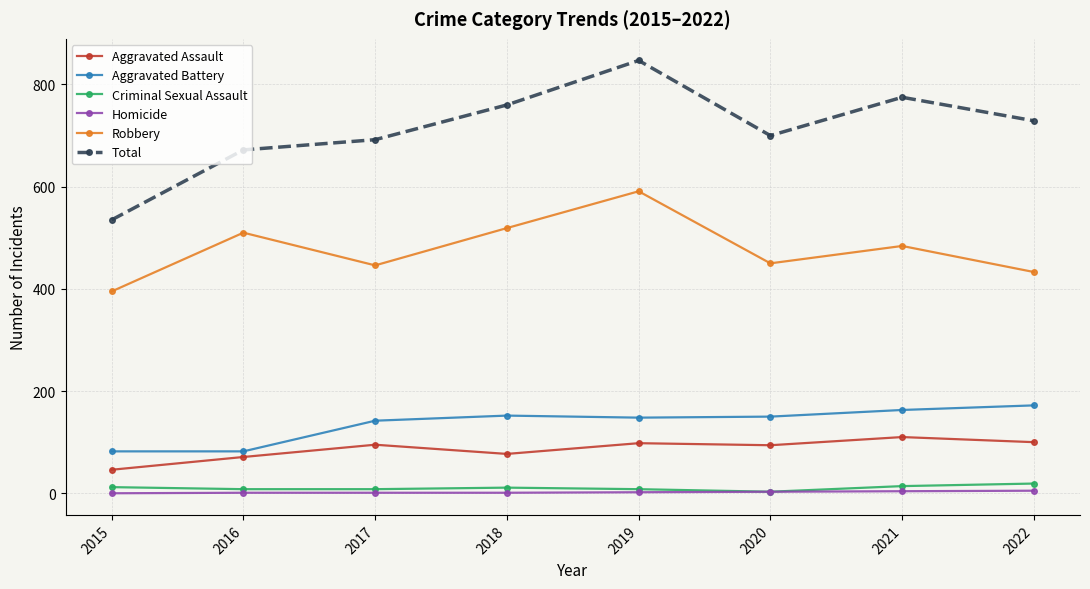

How many distinct data groups are displayed?

6